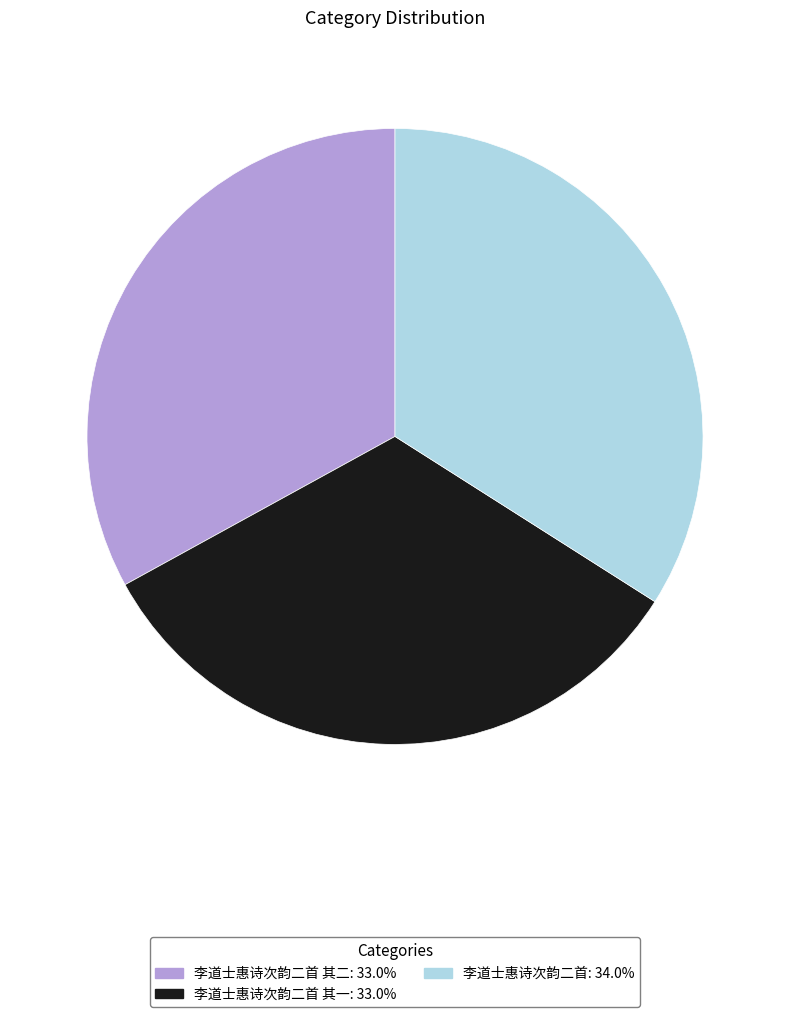

Is there any slice that represents more than half of the pie?

No